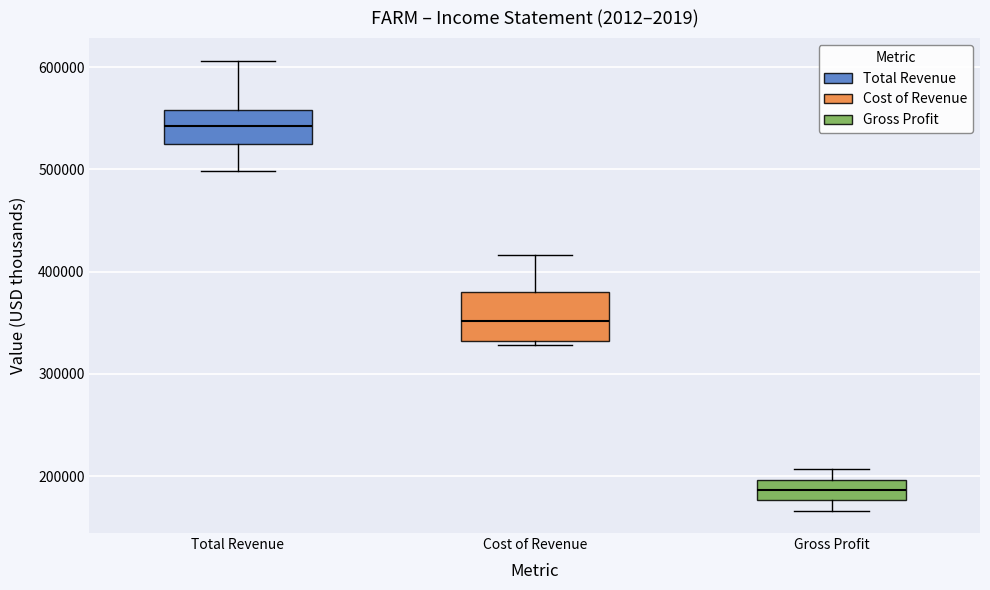

Which box has the highest median line?

Total Revenue